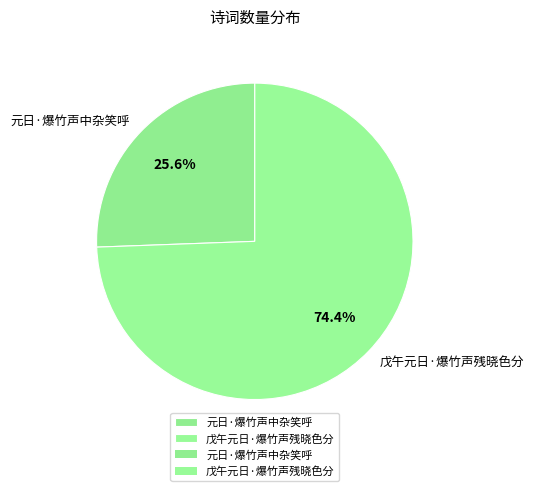

Rank the categories by value from lowest to highest.

元日·爆竹声中杂笑呼, 戊午元日·爆竹声残晓色分